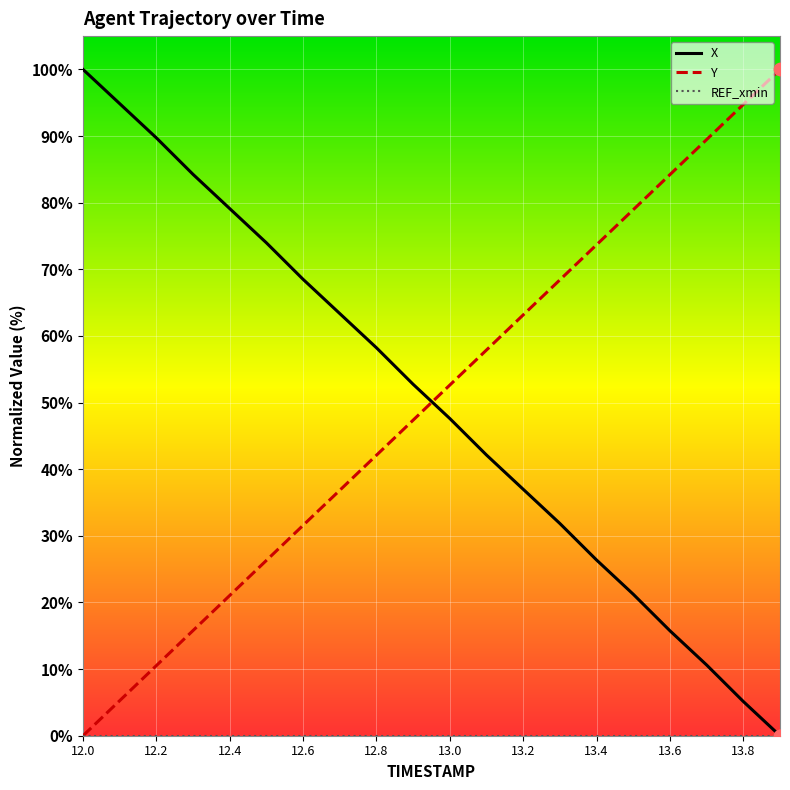

What is the highest value of the Y series?

100.0